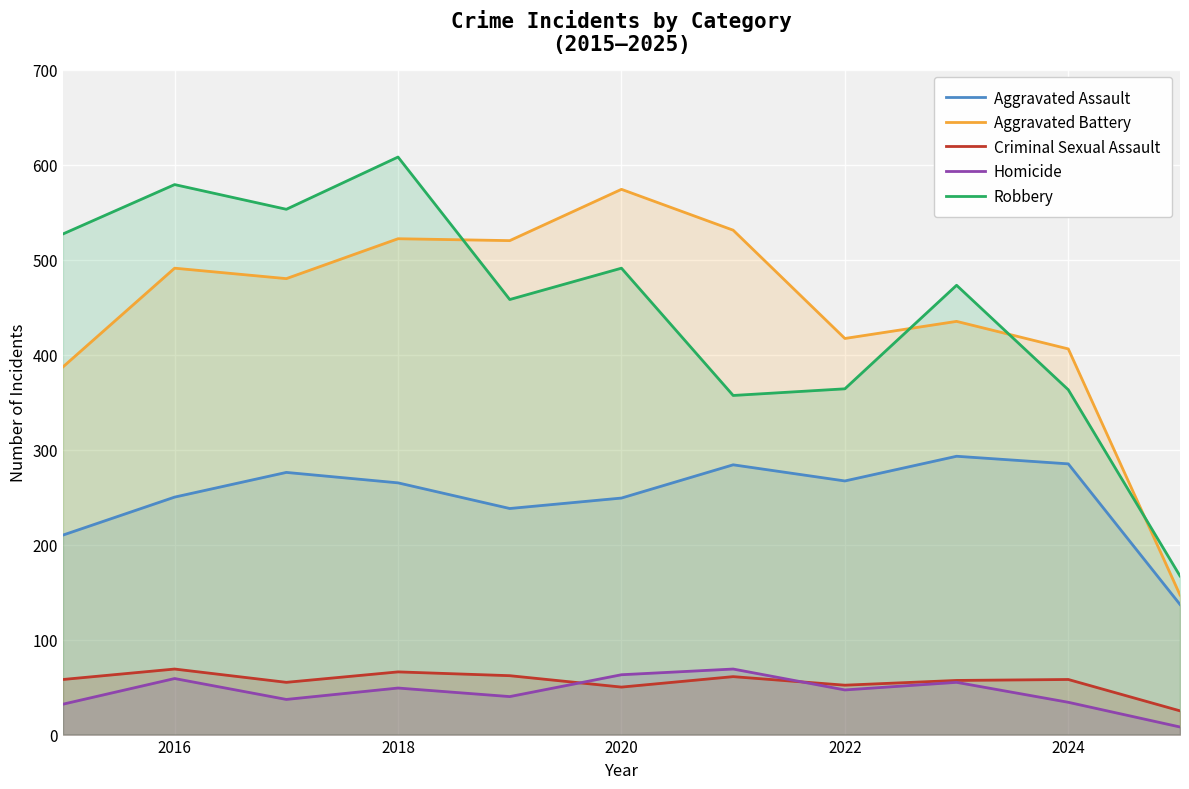

At which label does Criminal Sexual Assault reach its peak?

2016